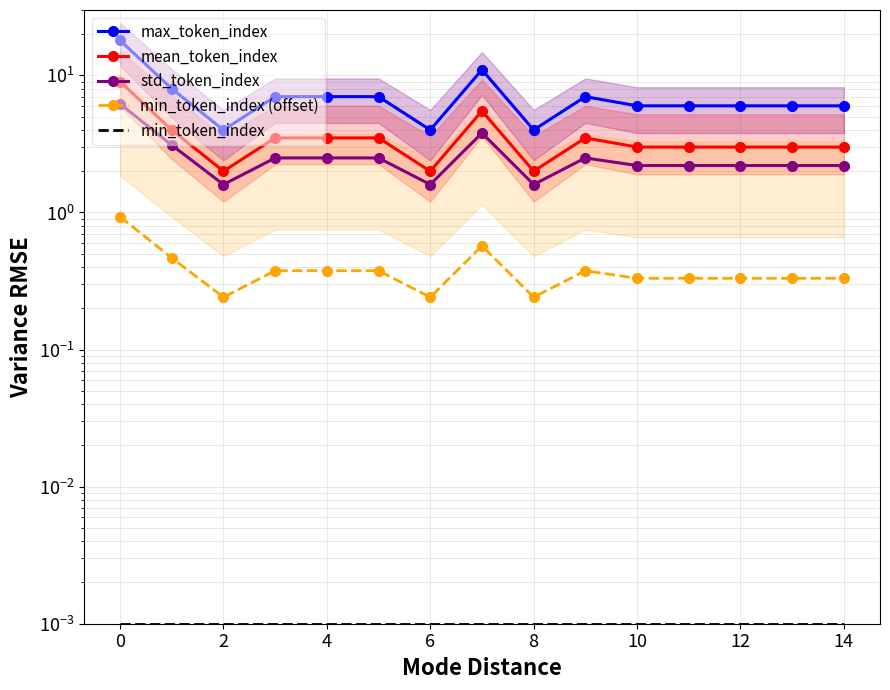

Rank the series by their maximum value, from lowest to highest.

min_token_index, min_token_index (offset), std_token_index, mean_token_index, max_token_index